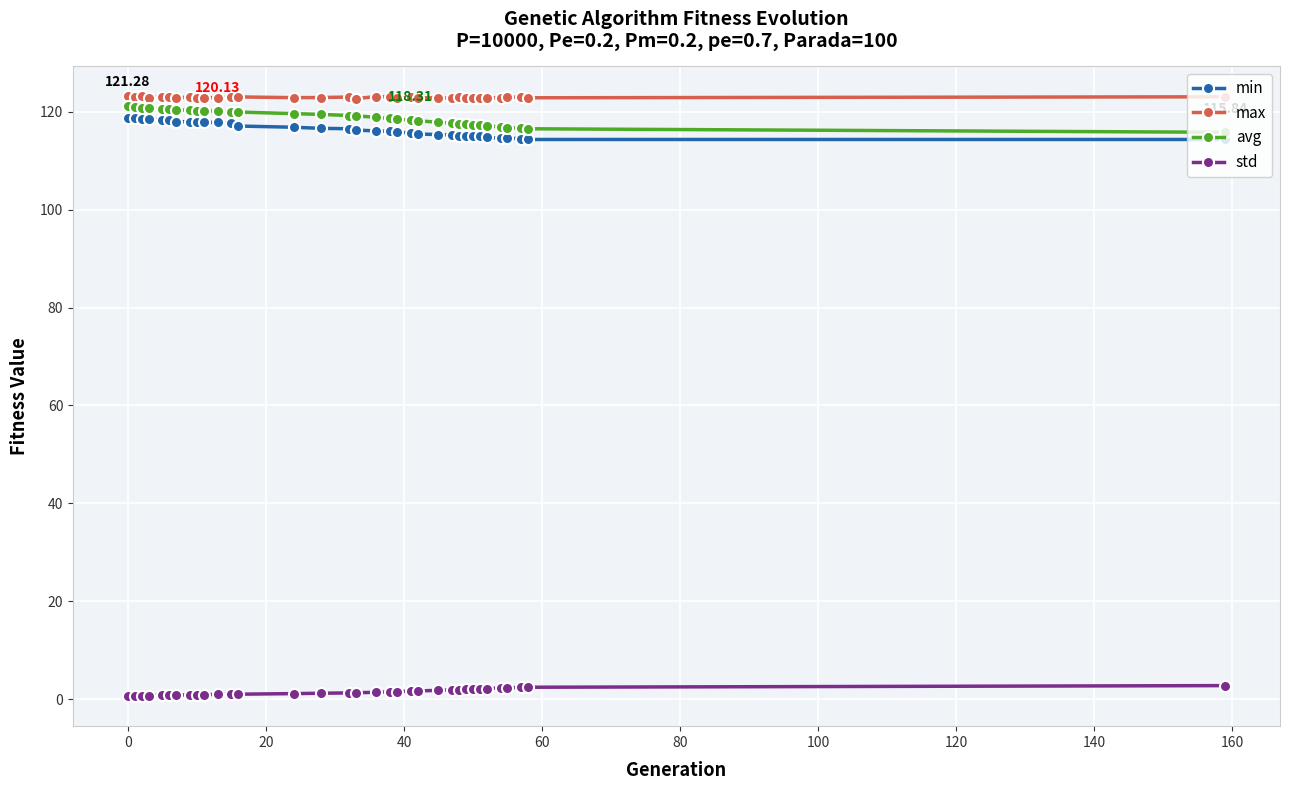

Does the chart have visible grid lines?

Yes